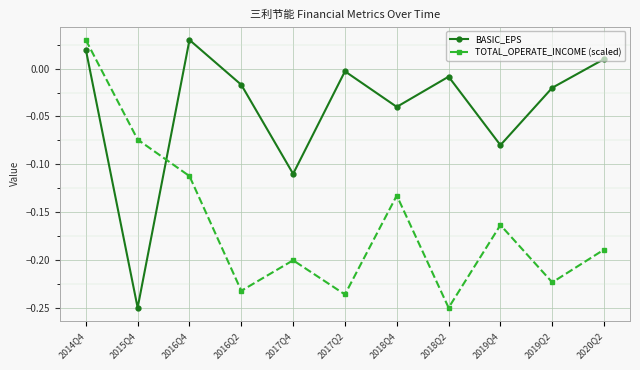

What is the sum of all TOTAL_OPERATE_INCOME (scaled) values?

-1.8